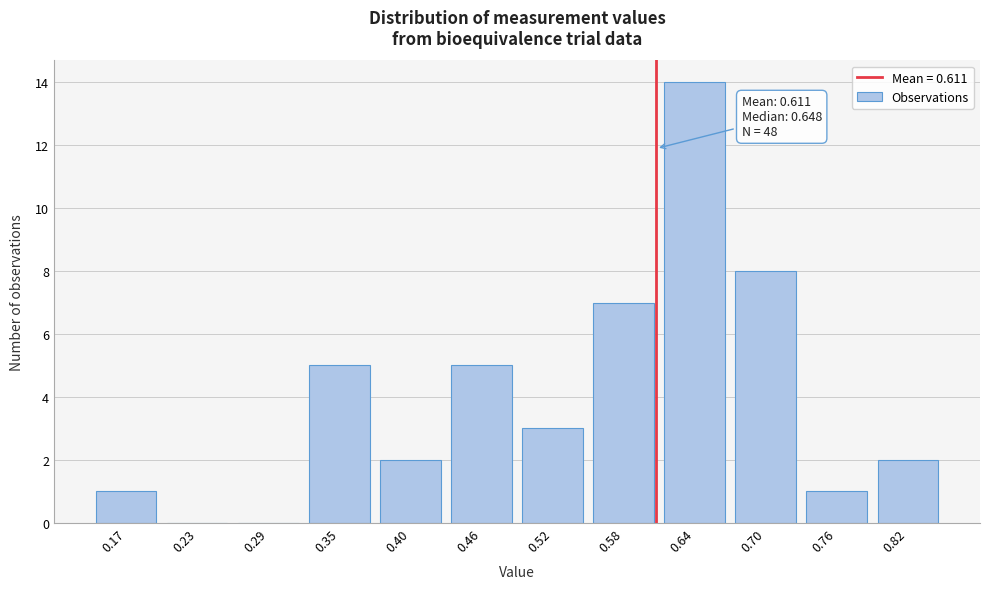

Reading left to right, list all the values displayed in this chart.

0.17=1	0.23=0	0.29=0	0.35=5	0.40=2	0.46=5	0.52=3	0.58=7	0.64=14	0.70=8	0.76=1	0.82=2